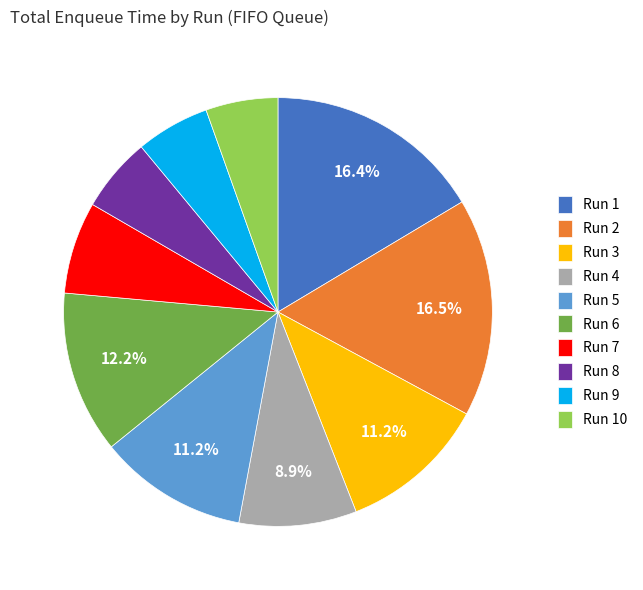

The Run 3 slice represents 26% of the pie. True or false?

False